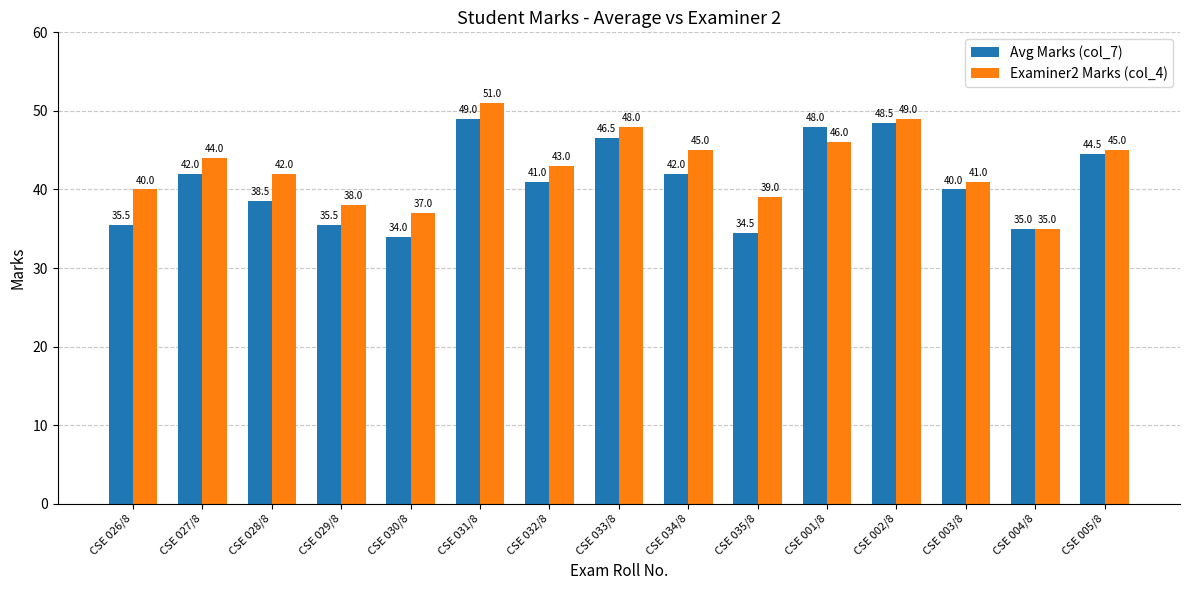

Where does the Avg Marks (col_7) series first go above 41?

CSE 027/8